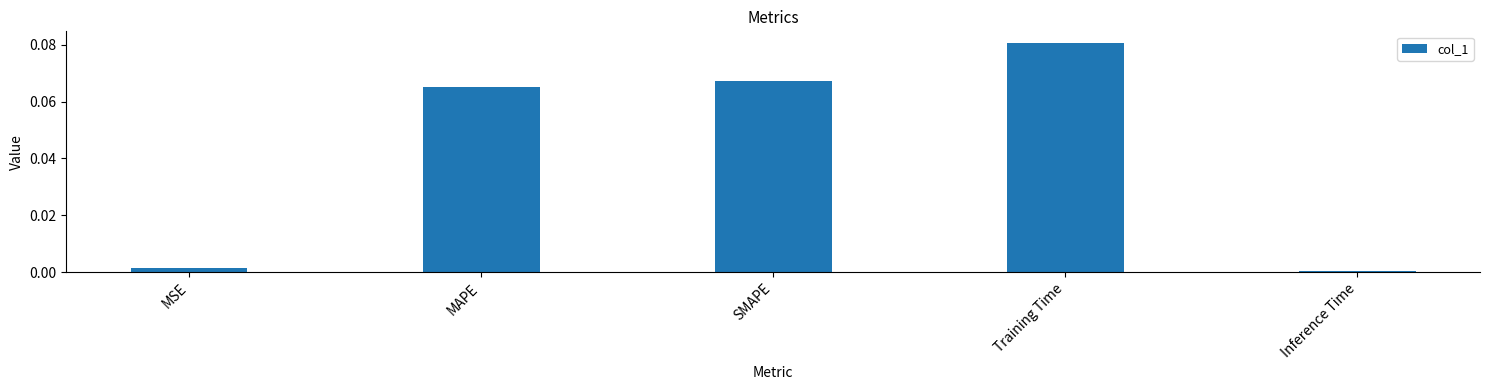

Which label corresponds to the largest value in the chart?

Training Time